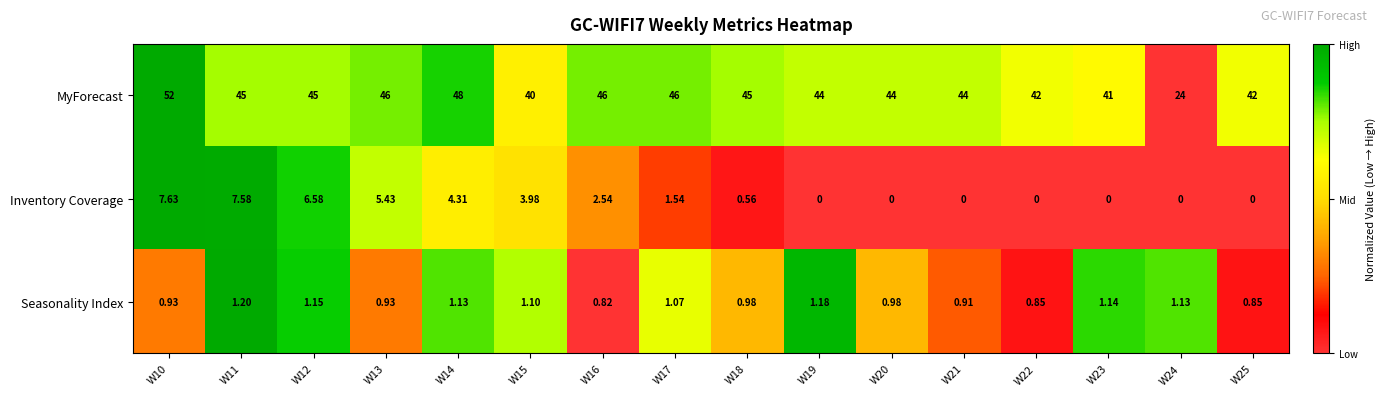

Between W23 and W25, which series saw the biggest shift?

MyForecast